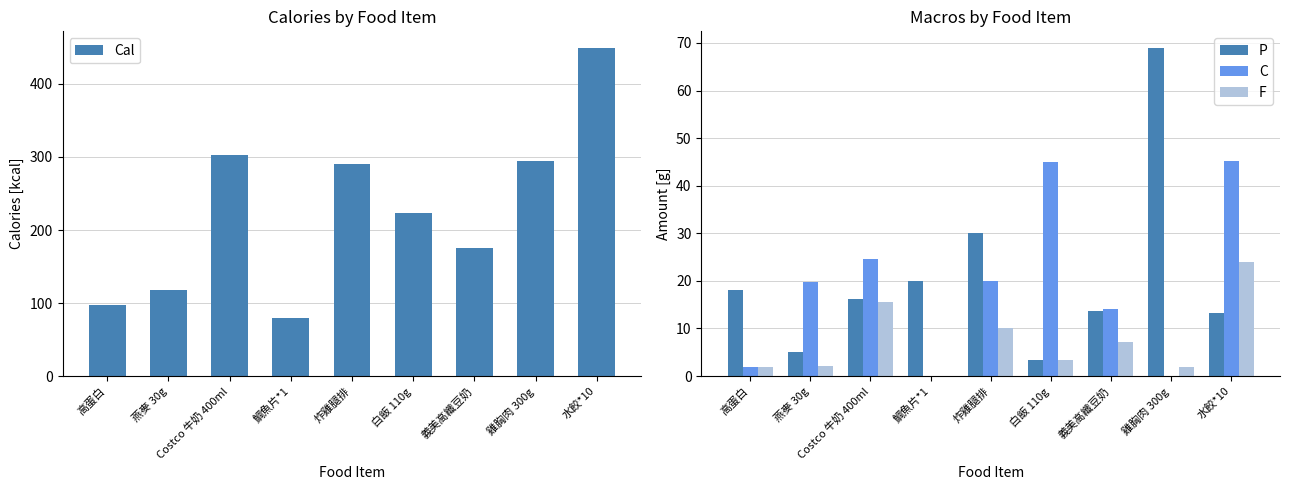

Is the value of P at 鯛魚片*1 greater than the value of F at 燕麥 30g?

Yes